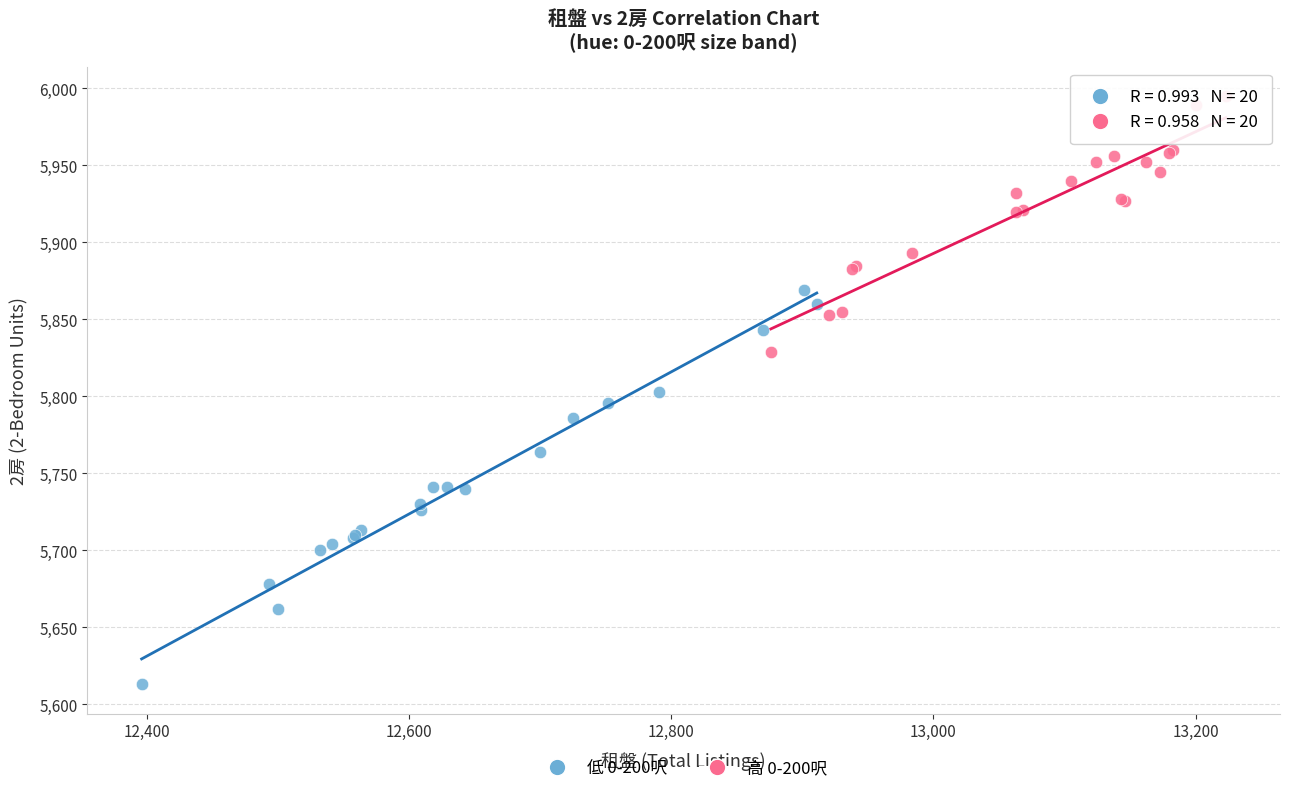

Which series has the widest spread of Y values?

低 0-200呎